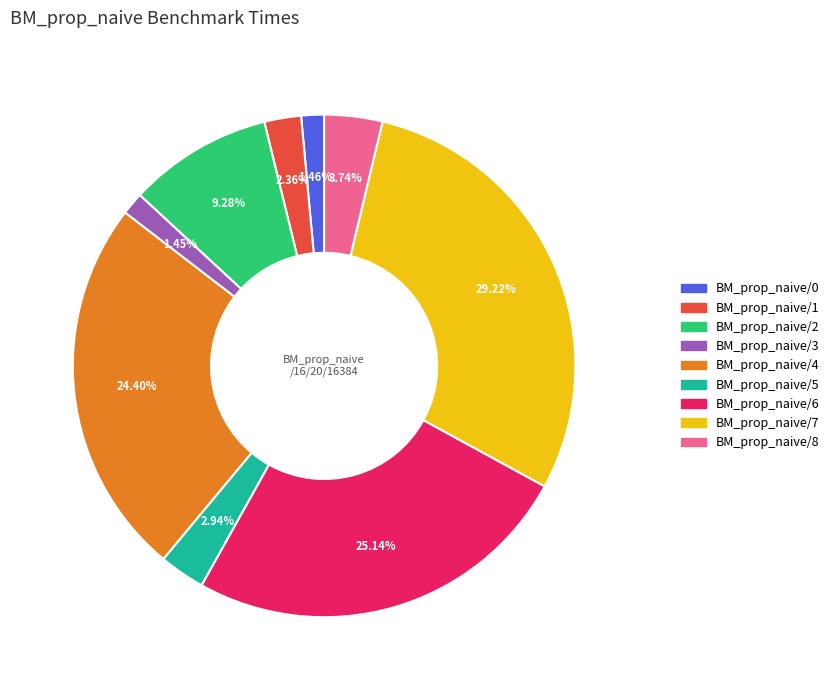

Which has a higher value, BM_prop_naive/2 or BM_prop_naive/4?

BM_prop_naive/4